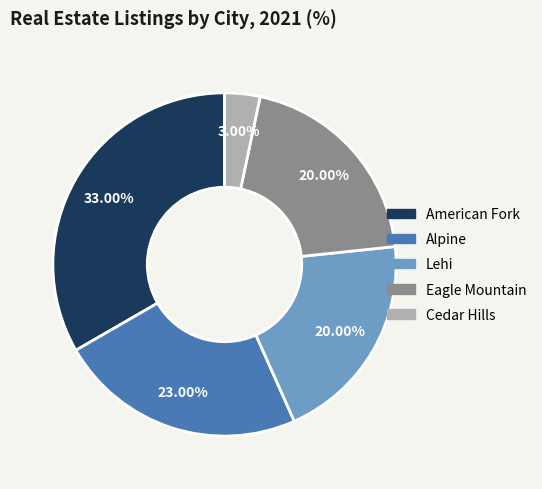

True or false: American Fork accounts for 45% of the total.

False